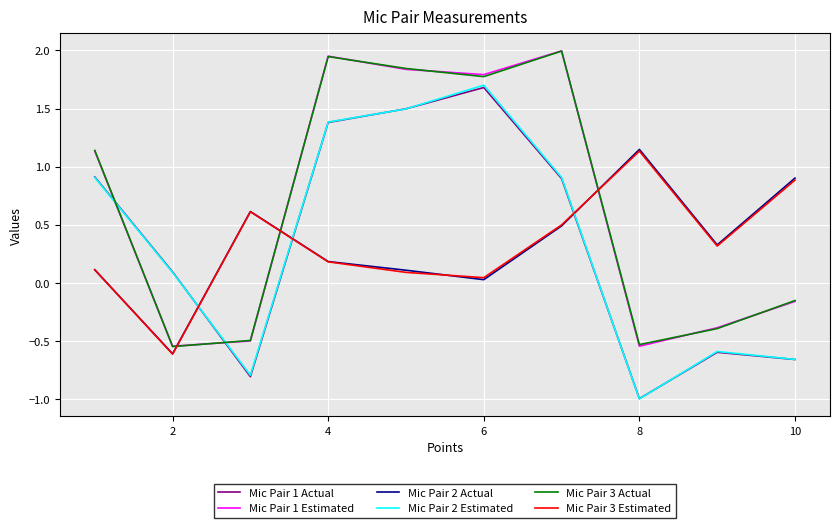

After their last crossing, which series has the higher values: Mic Pair 1 Estimated or Mic Pair 2 Actual?

Mic Pair 2 Actual